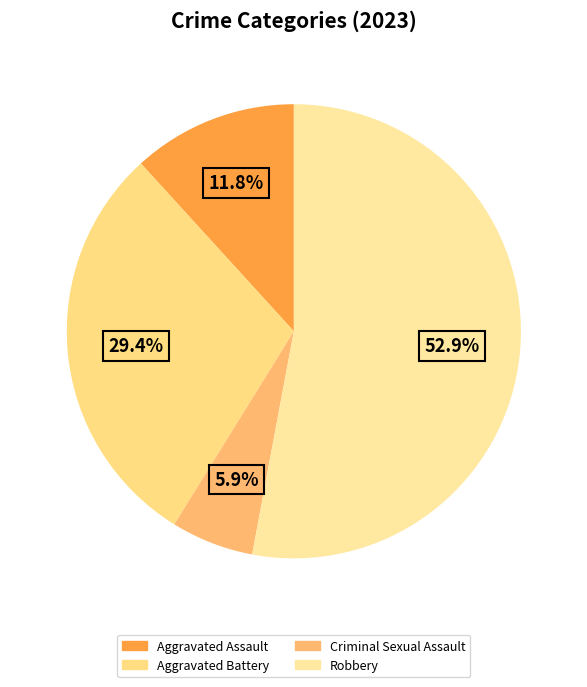

Between Robbery and Aggravated Battery, which is larger?

Robbery